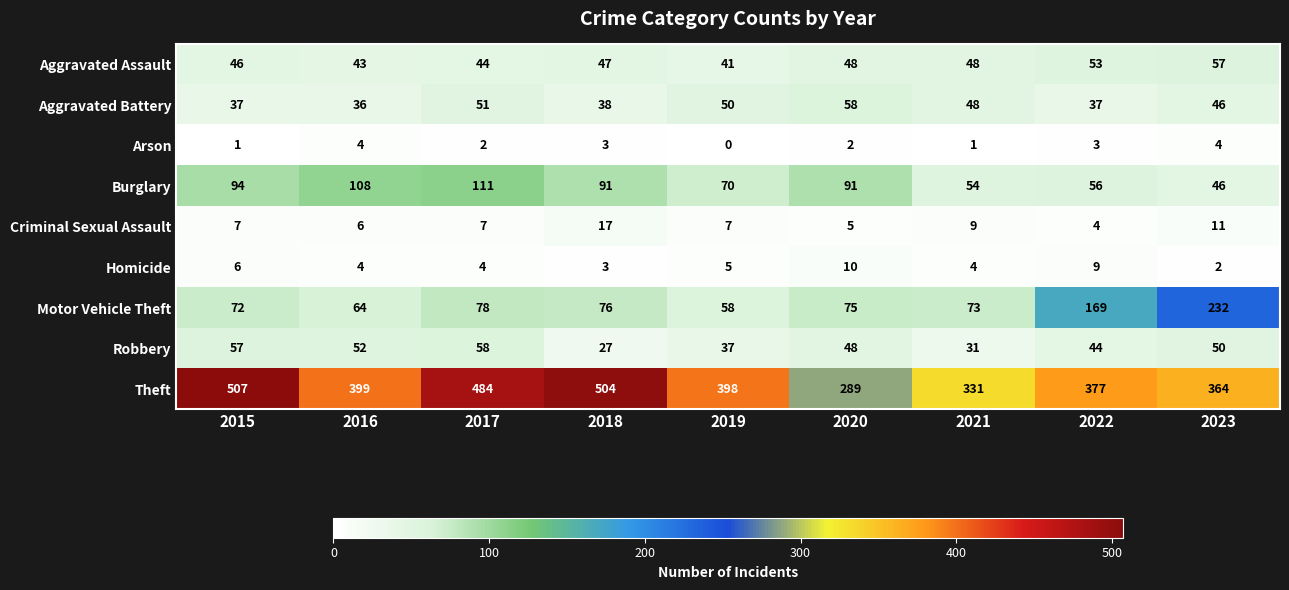

At which label is Homicide closest to 6?

2015